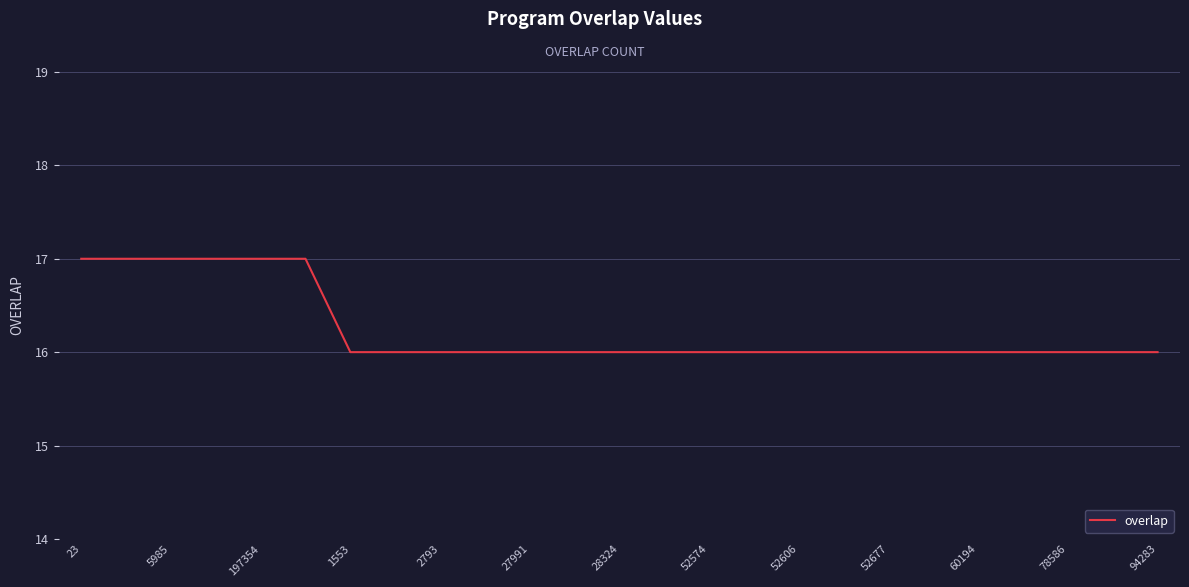

What is the average value?

16